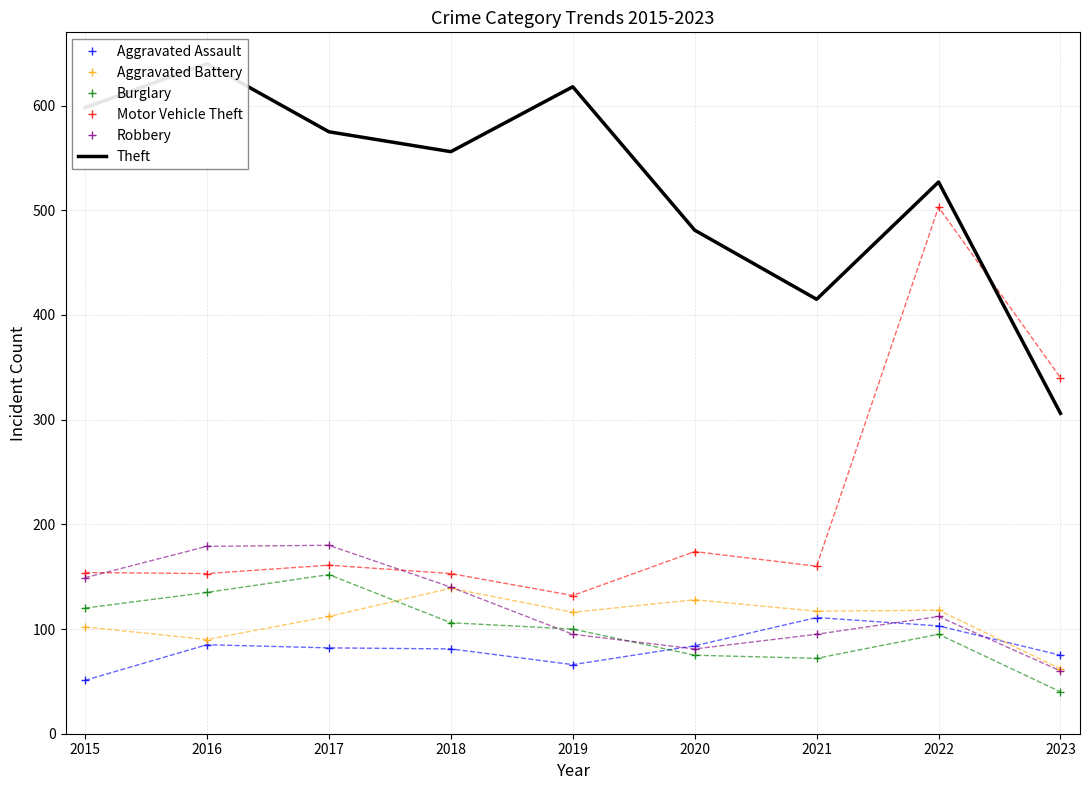

Rank the series by their maximum value, from highest to lowest.

Theft, Motor Vehicle Theft, Robbery, Burglary, Aggravated Battery, Aggravated Assault